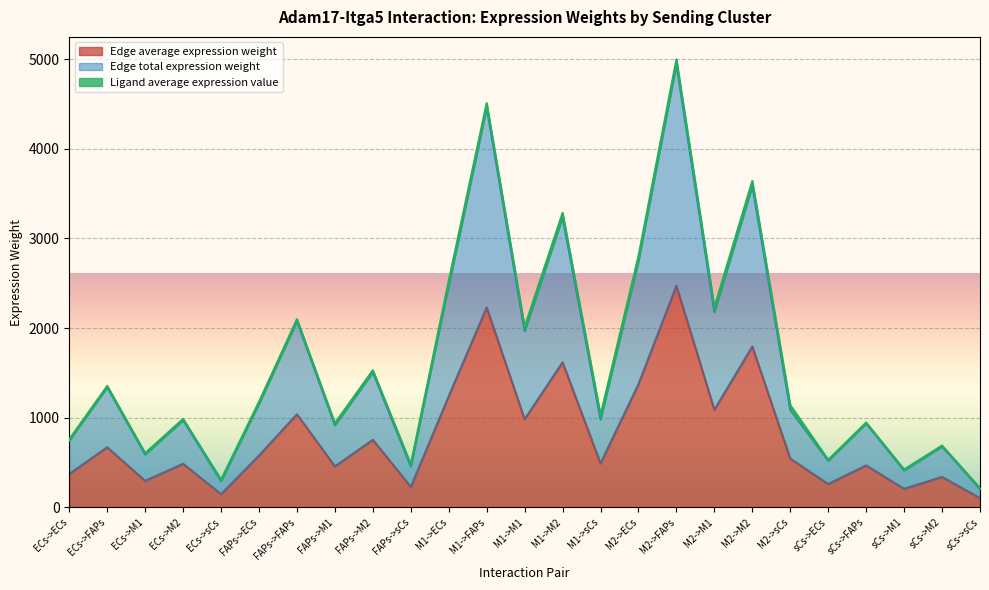

Reading right to left, extract all data points from this chart.

Edge average expression weight: 103.0	339.6	206.3	468.1	260.3	544.0	1794.6	1089.9	2473.3	1375.2	490.8	1618.8	983.2	2231.1	1240.6	228.6	754.0	457.9	1039.2	577.8	147.4	486.2	295.3	670.1	372.6
Edge total expression weight: 205.9	679.2	412.5	936.2	520.5	1088.1	3589.1	2179.9	4946.6	2750.5	981.5	3237.6	1966.4	4462.2	2481.1	457.2	1508.0	915.9	2078.4	1155.6	294.8	972.4	590.6	1340.1	745.2